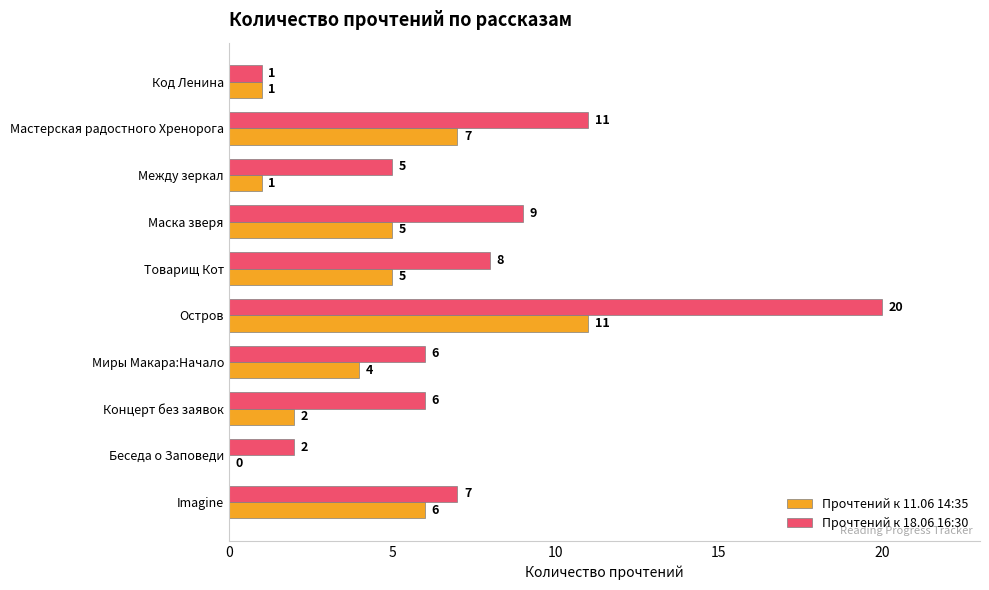

How many positive values does the Прочтений к 11.06 14:35 series have?

9